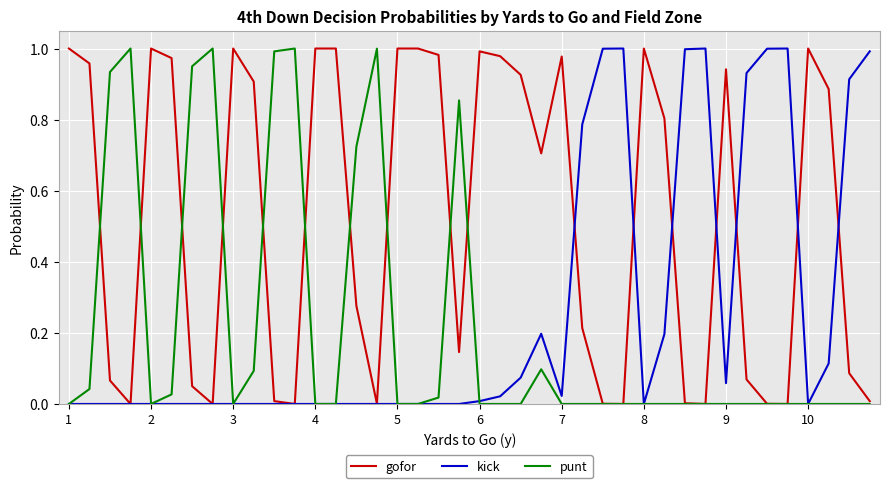

Which series has the largest total across all categories?

gofor